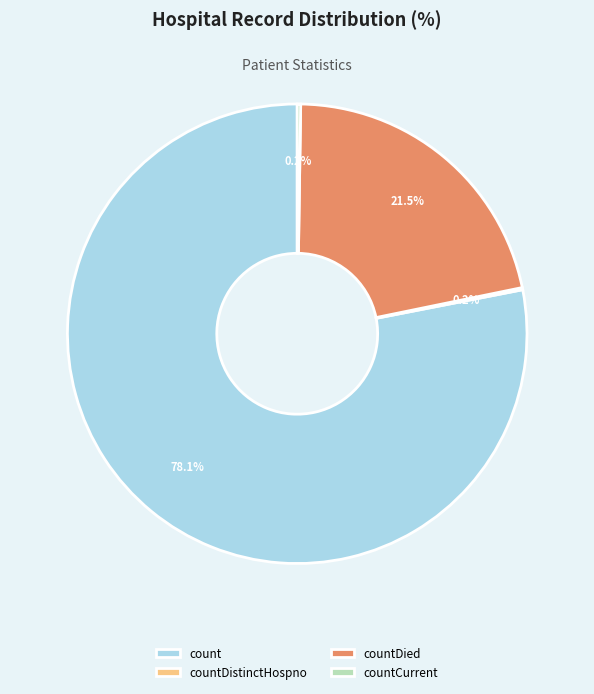

To the nearest percent, what is the difference between the largest and smallest slice percentages?

78%